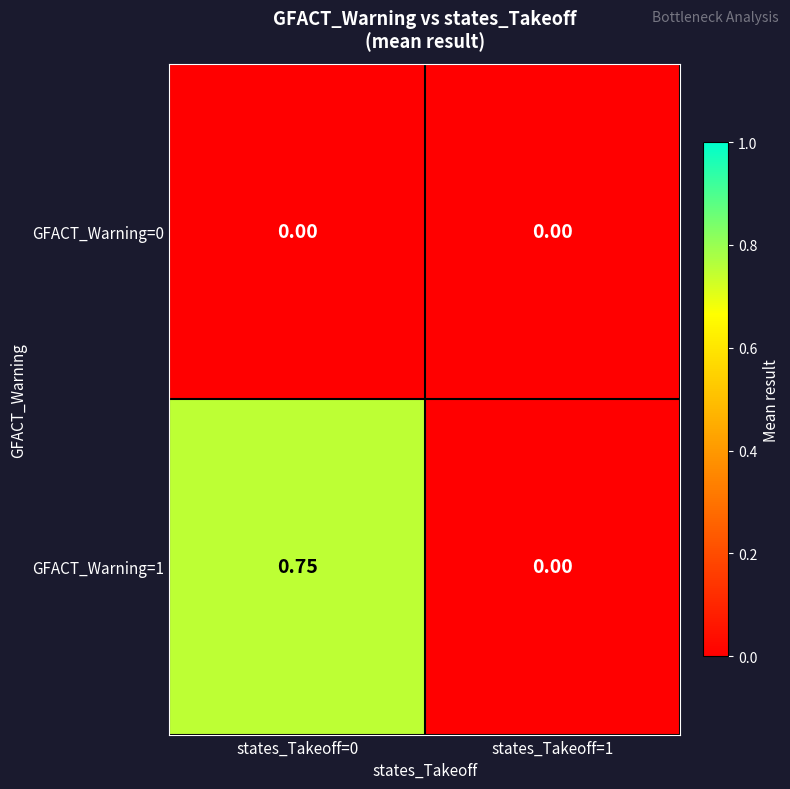

Is the value of GFACT_Warning=1 at states_Takeoff=0 greater than the value of GFACT_Warning=0 at states_Takeoff=0?

Yes